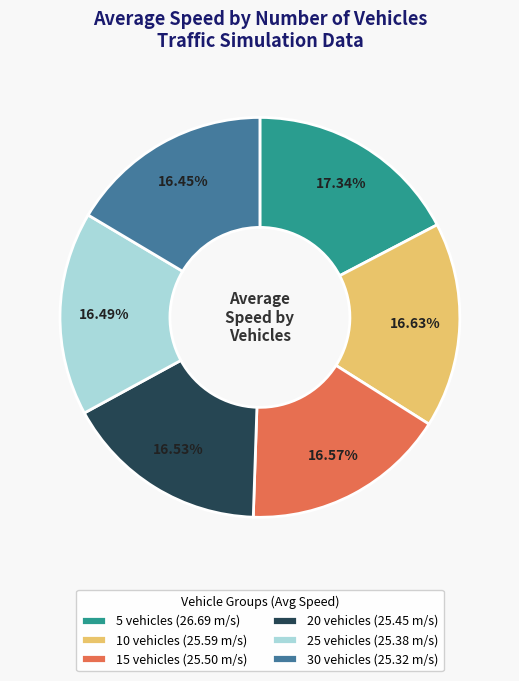

Combined, do 20 vehicles and 5 vehicles account for over 50%?

No